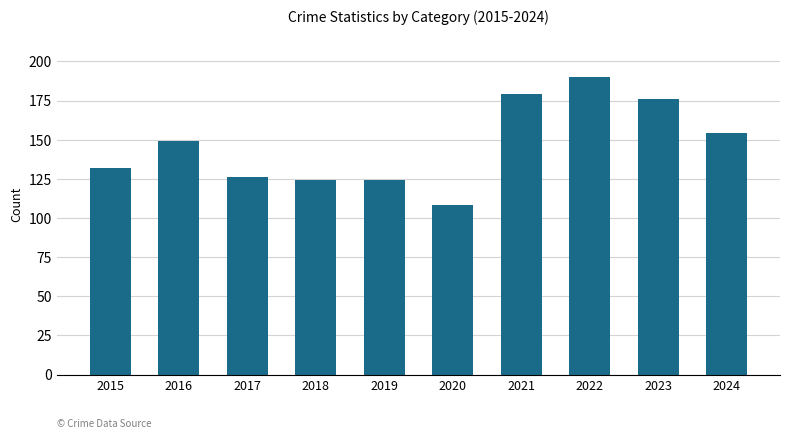

Approximately how many times larger is the value at 2020 compared to 2017?

0.9